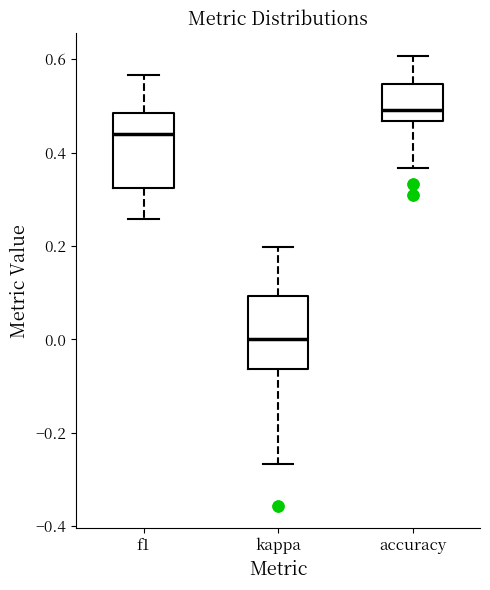

Reading left to right, read every box against the y-axis: the position of its median line, the range the box covers, and the ends of its whiskers. The values are not printed on the chart, so give them approximately, as read against the axis.

f1: median 0.44, box 0.32 to 0.48, whiskers 0.26 to 0.56
kappa: median 0.00, box -0.06 to 0.10, whiskers -0.26 to 0.20
accuracy: median 0.50, box 0.46 to 0.54, whiskers 0.36 to 0.60